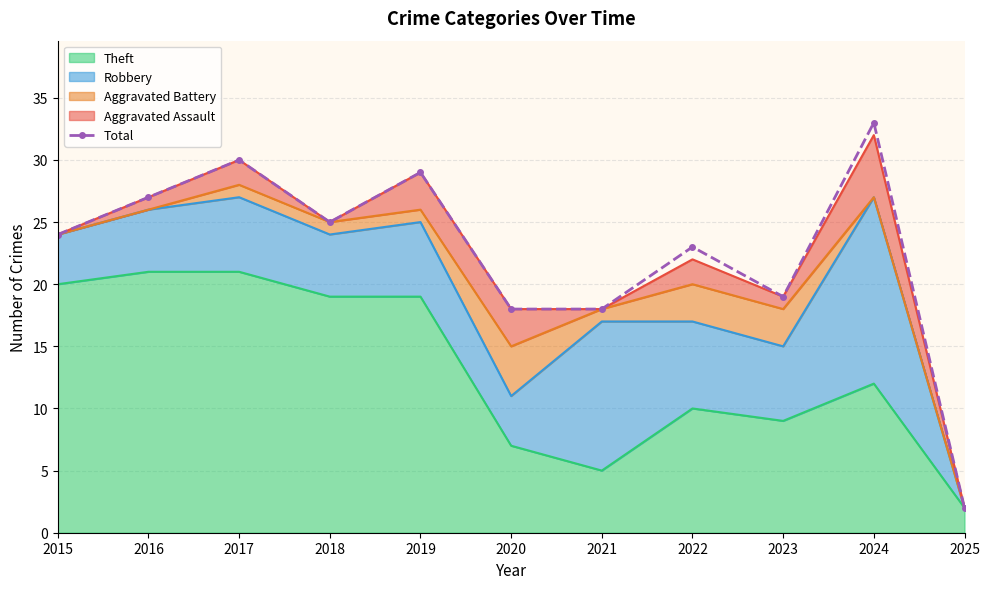

What is the value of the 2nd point from the left?

27